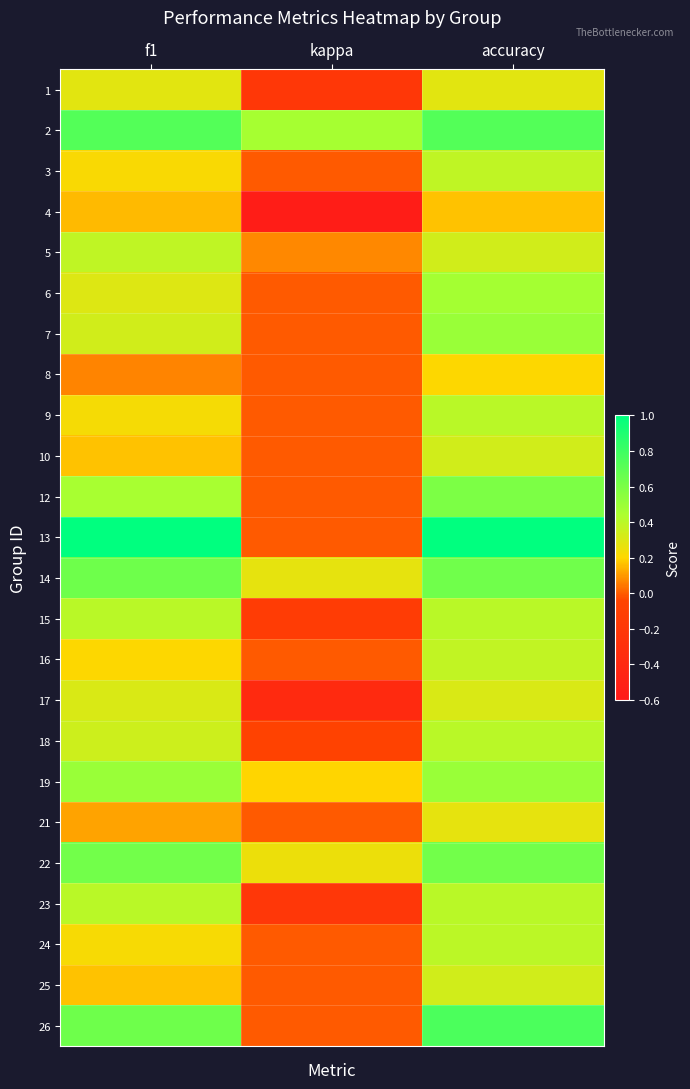

How many series are shown in this chart?

24